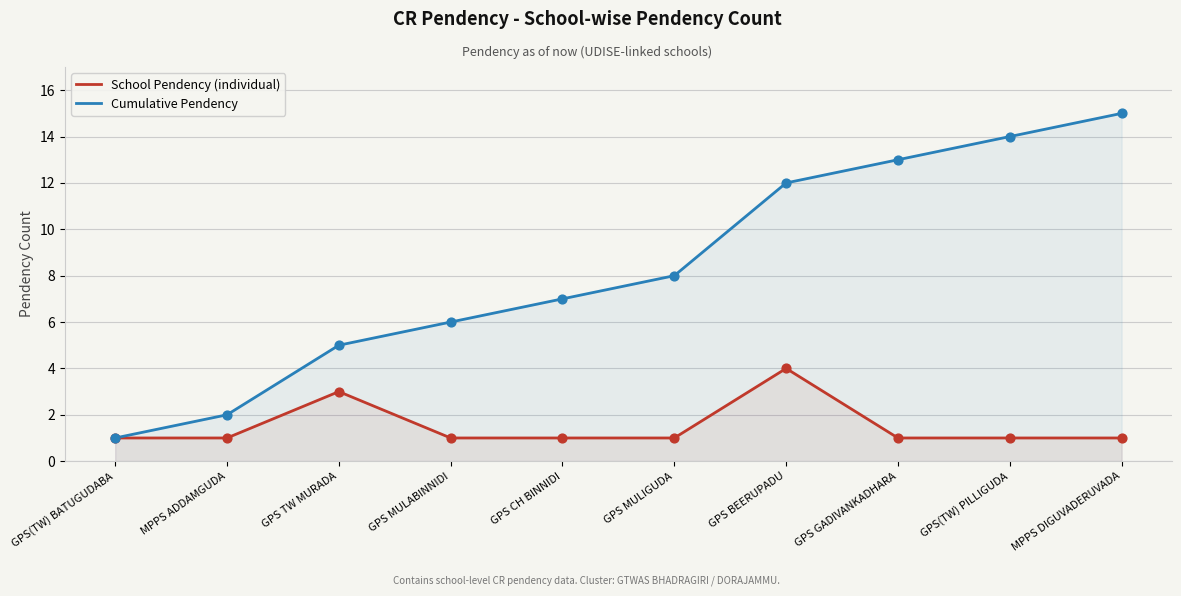

Which series contains the lowest Y value?

School Pendency (individual)